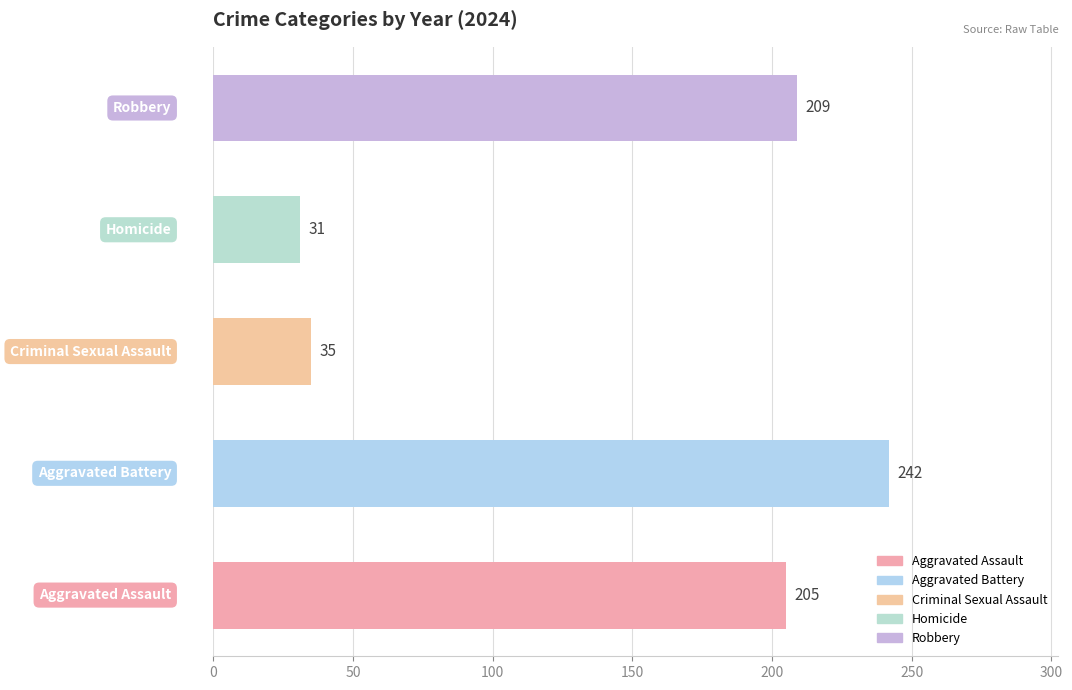

How many data points does each series have?

5